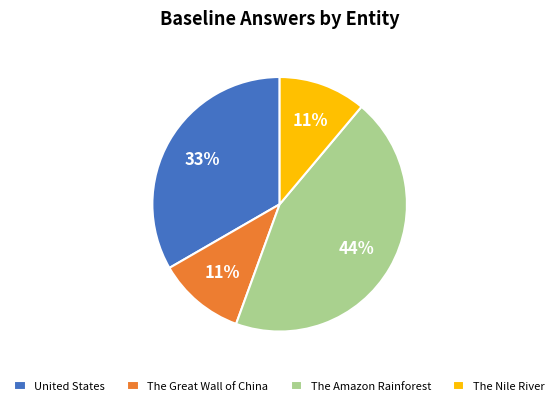

Do The Nile River and United States together represent more than half of the pie?

No